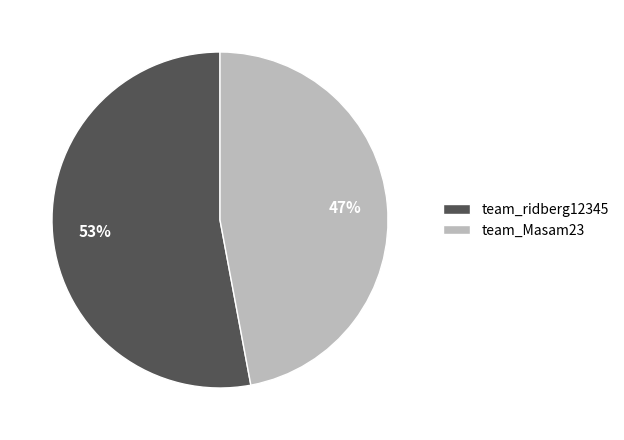

To the nearest percent, what is the combined percentage of team_Masam23 and team_ridberg12345?

100%